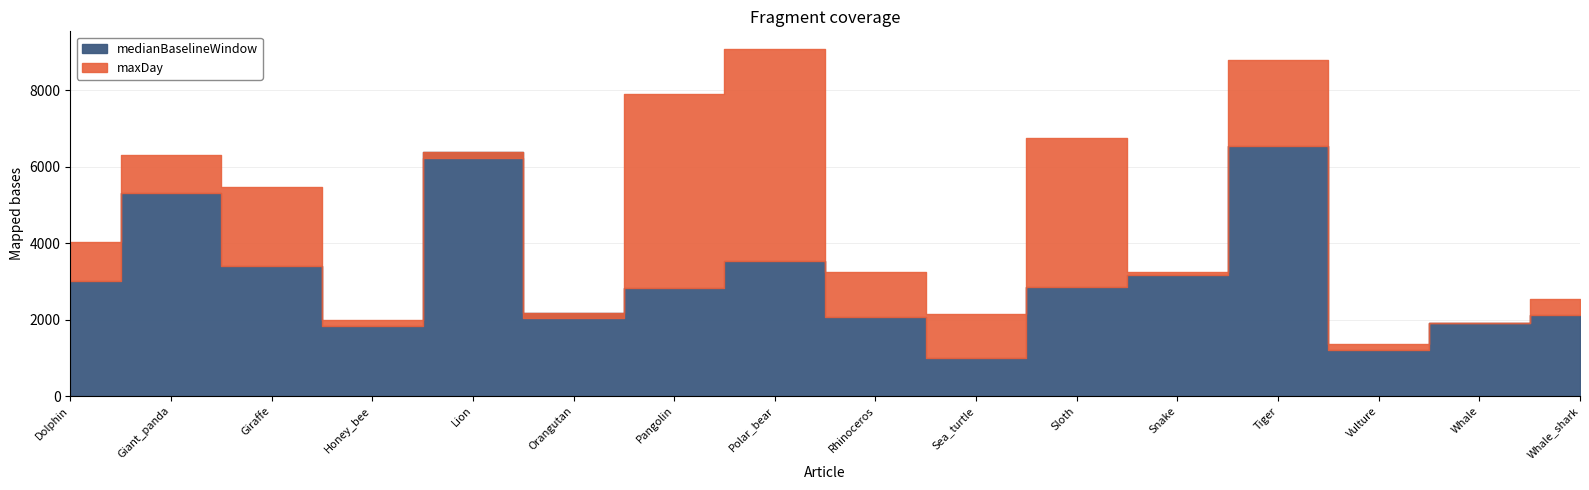

What position from the left is Lion?

5